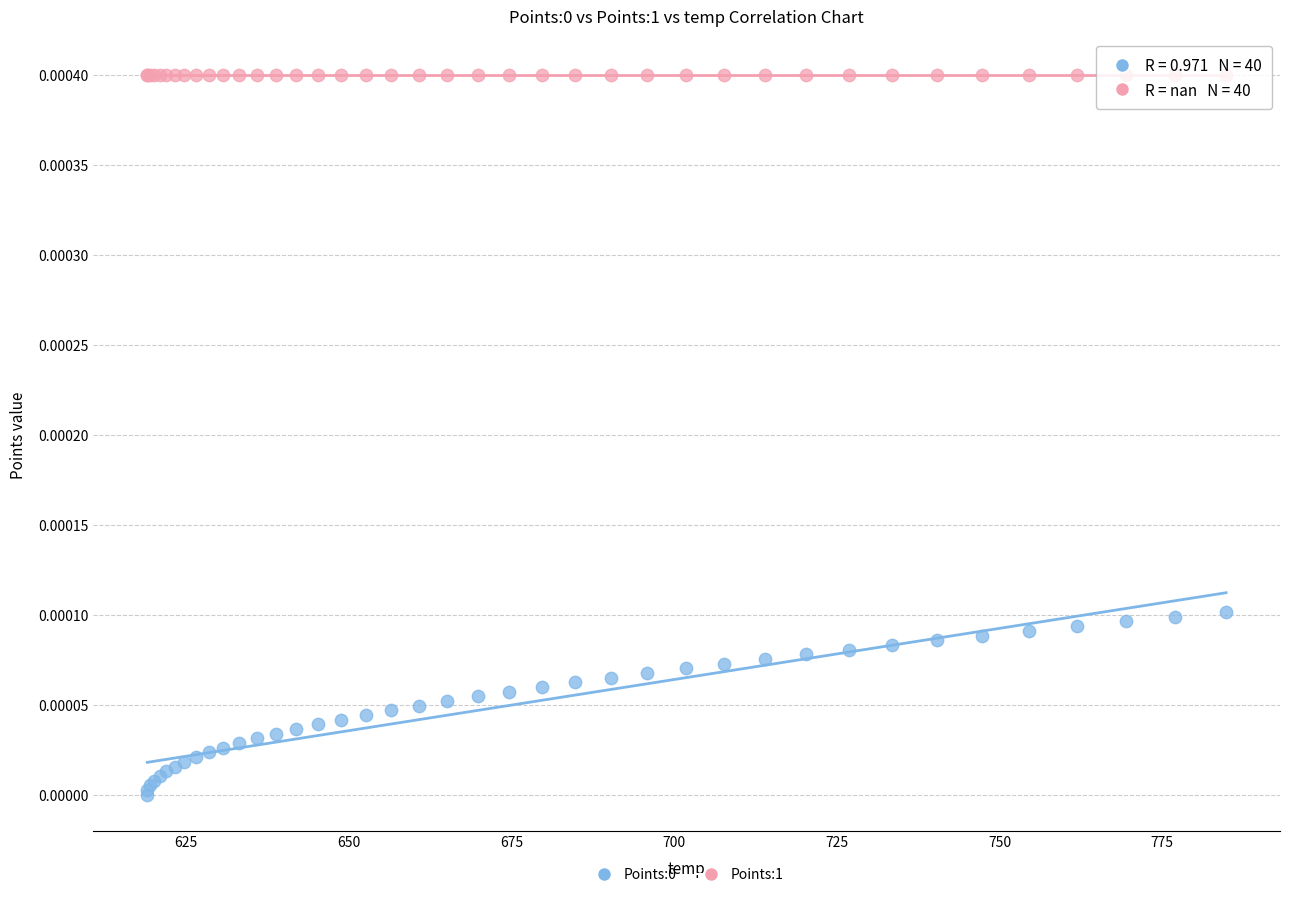

Which series reaches the maximum Y coordinate?

Points:1